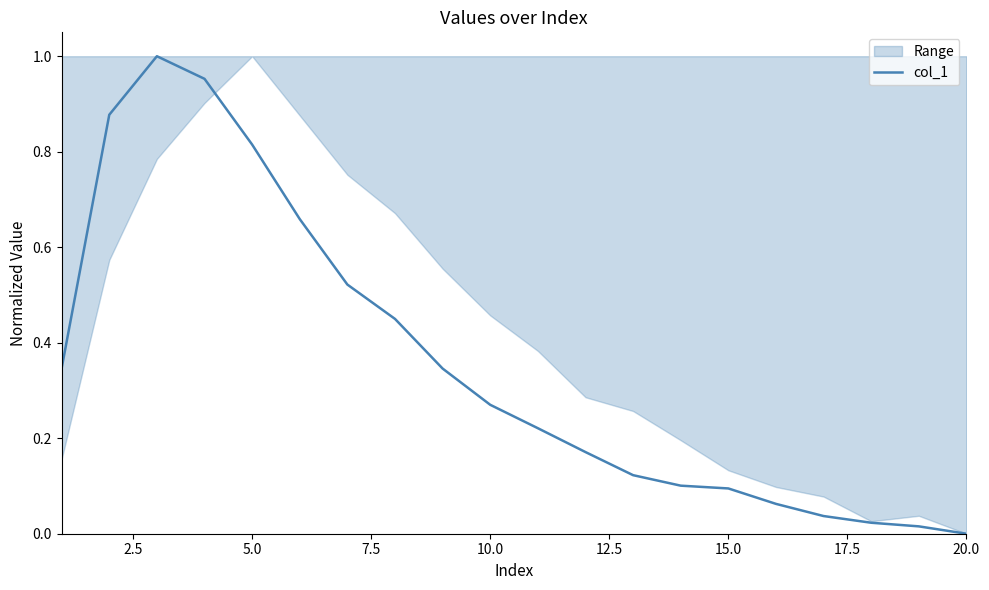

True or false: the data has more than 2 interior local peaks.

False